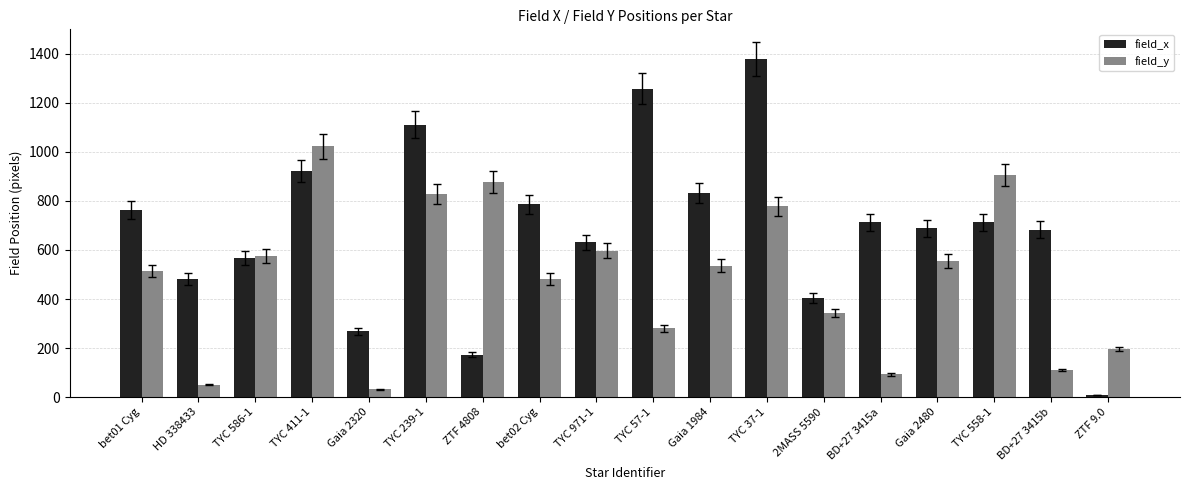

What is the difference between the field_y values at TYC 37-1 and HD 338433?

727.7